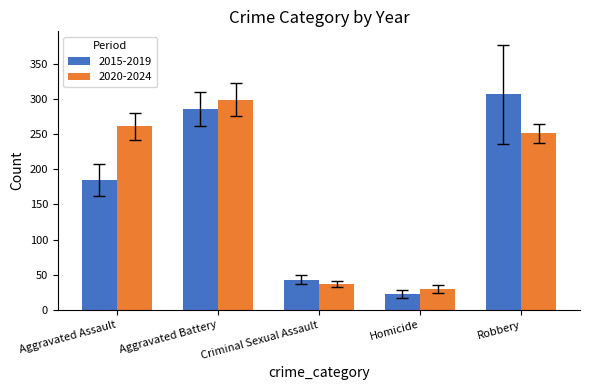

What is the spread (max minus min) of values at Aggravated Battery?

13.4